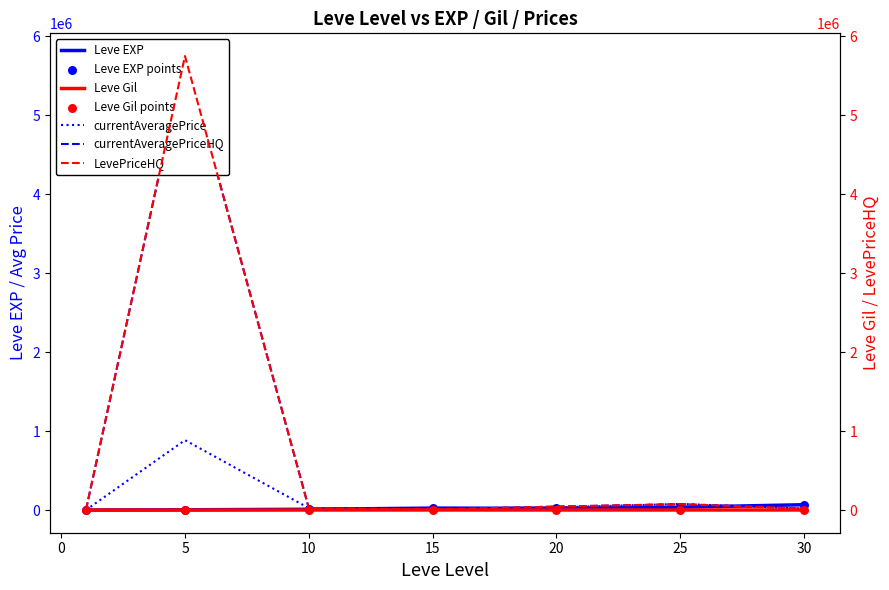

Which series has the largest Y range (max minus min)?

currentAveragePriceHQ